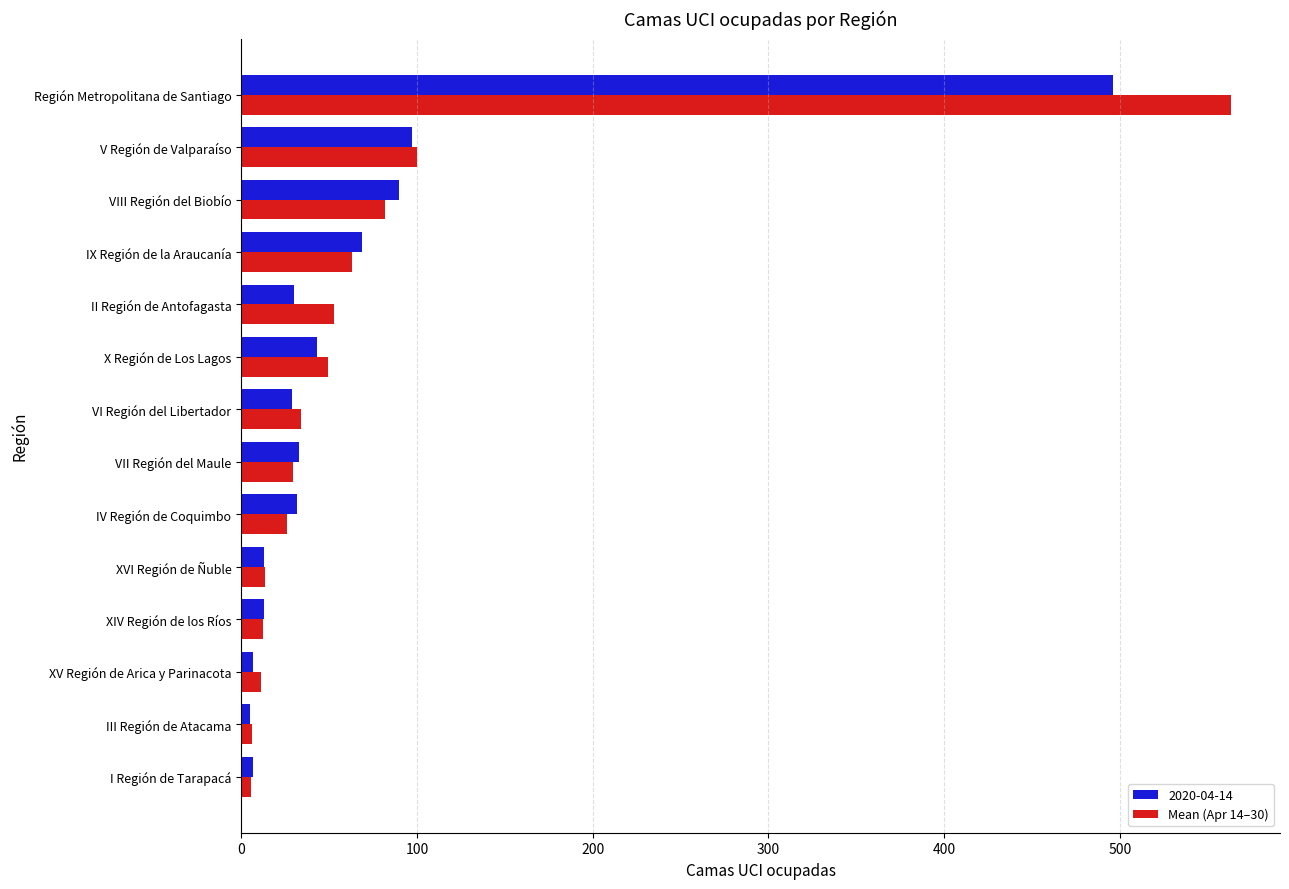

Is it true that Mean (Apr 14–30) equals 53.1 at II Región de Antofagasta?

True